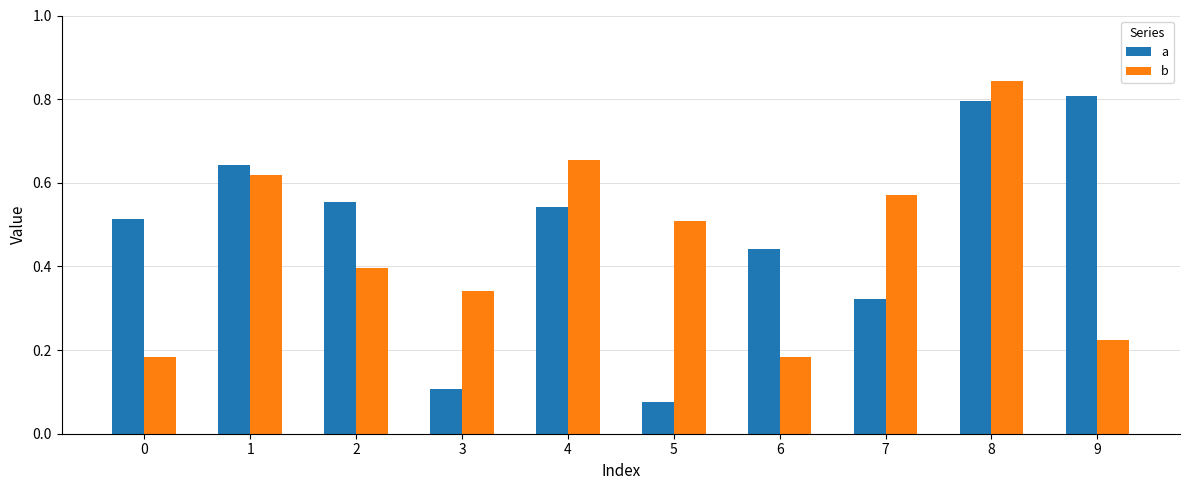

What is the sum of all a values?

4.8